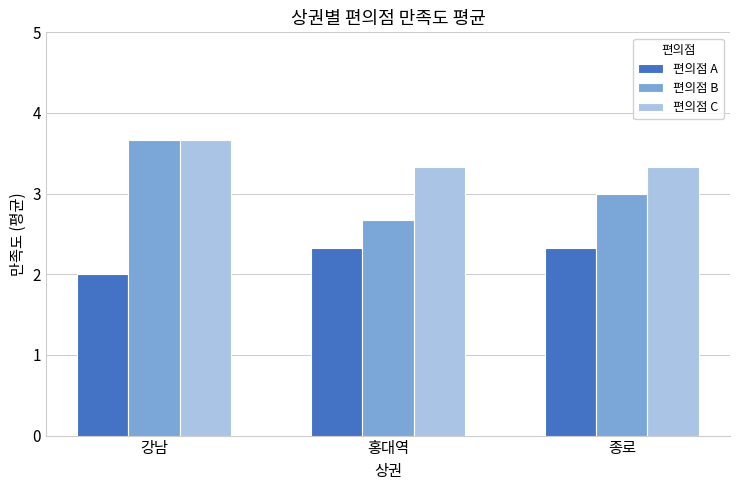

Reading left to right, transcribe all the data shown in this chart.

편의점 A: 2.0	2.3	2.3
편의점 B: 3.7	2.7	3.0
편의점 C: 3.7	3.3	3.3